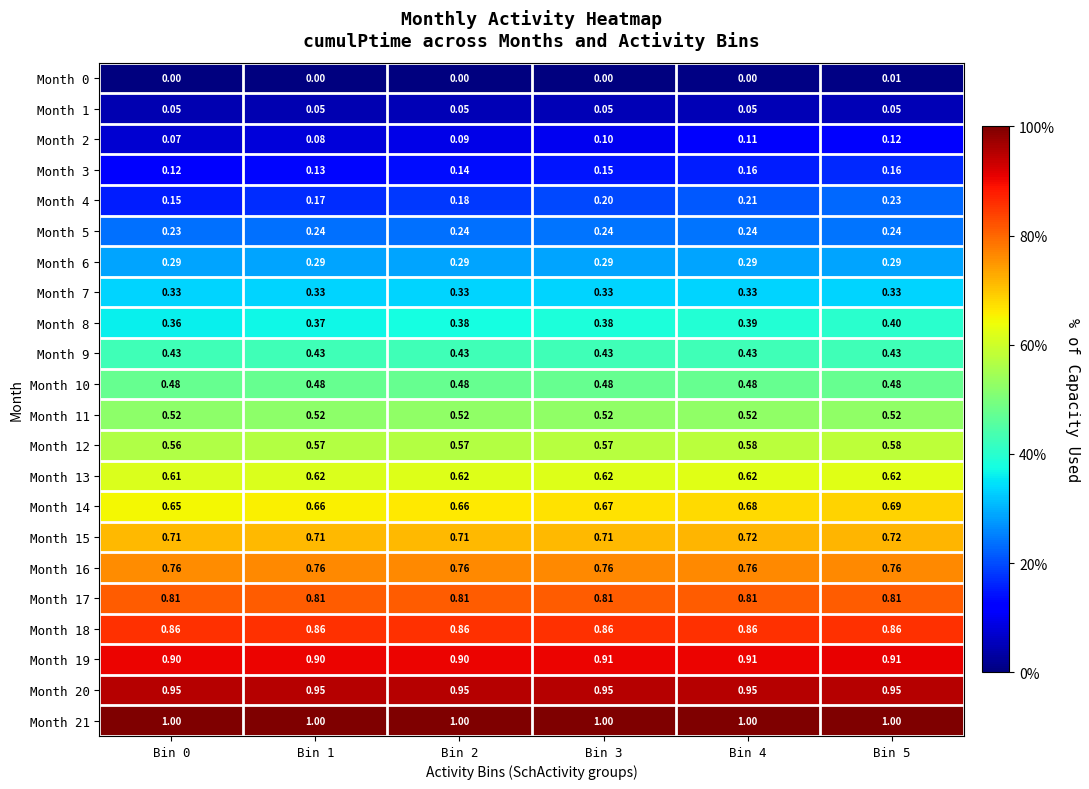

Is the value of Month 9 at Bin 4 greater than the value of Month 13 at Bin 4?

No